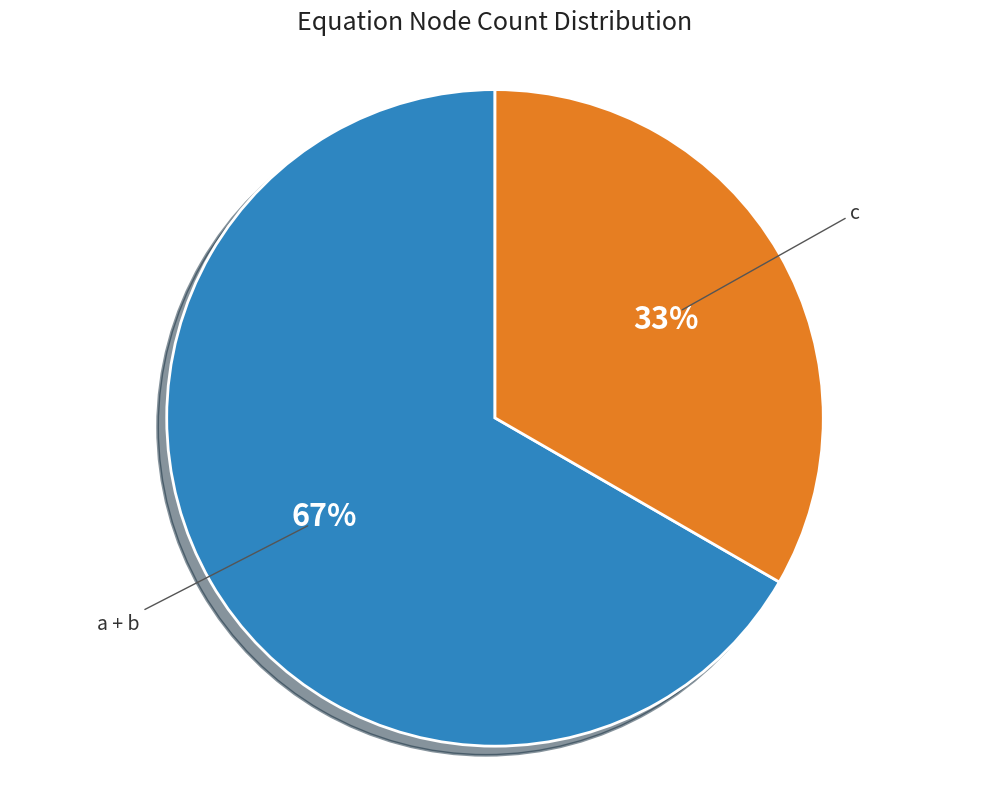

Rank the categories by value from lowest to highest.

c, a + b